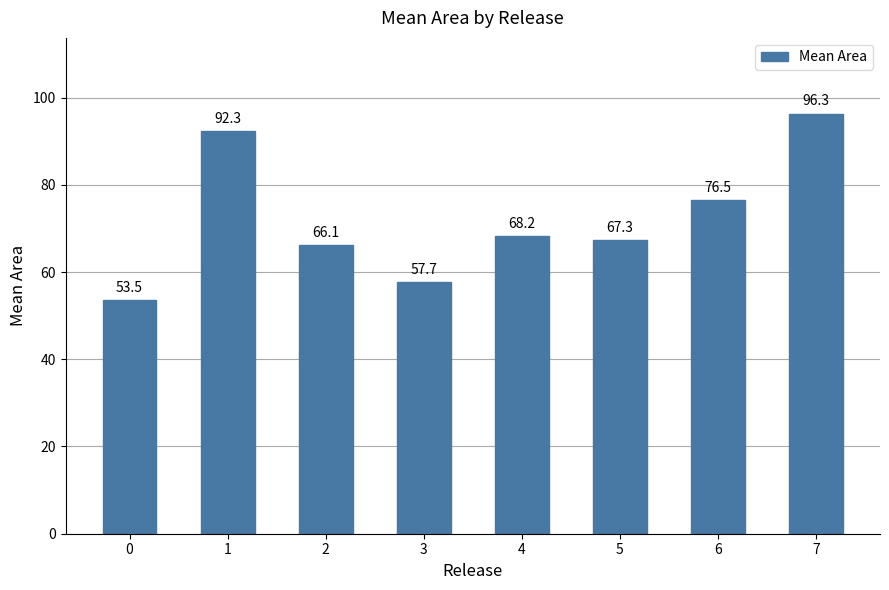

How many distinct data groups are displayed?

1